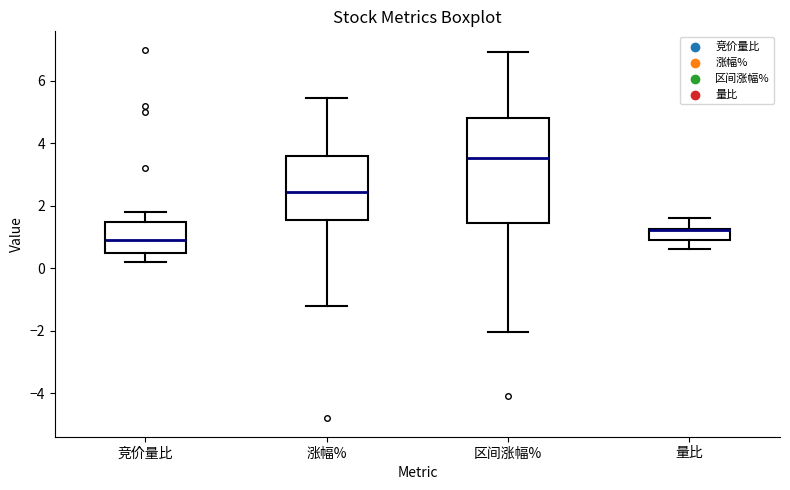

Comparing the boxes themselves (not the whiskers), which one is the tallest?

区间涨幅%